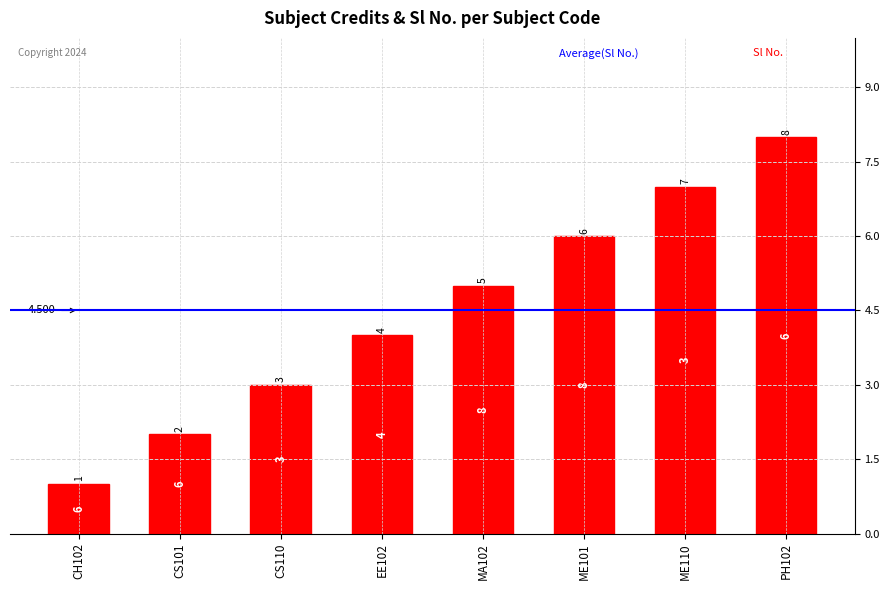

What is the change in value from CS101 to CS110?

+1